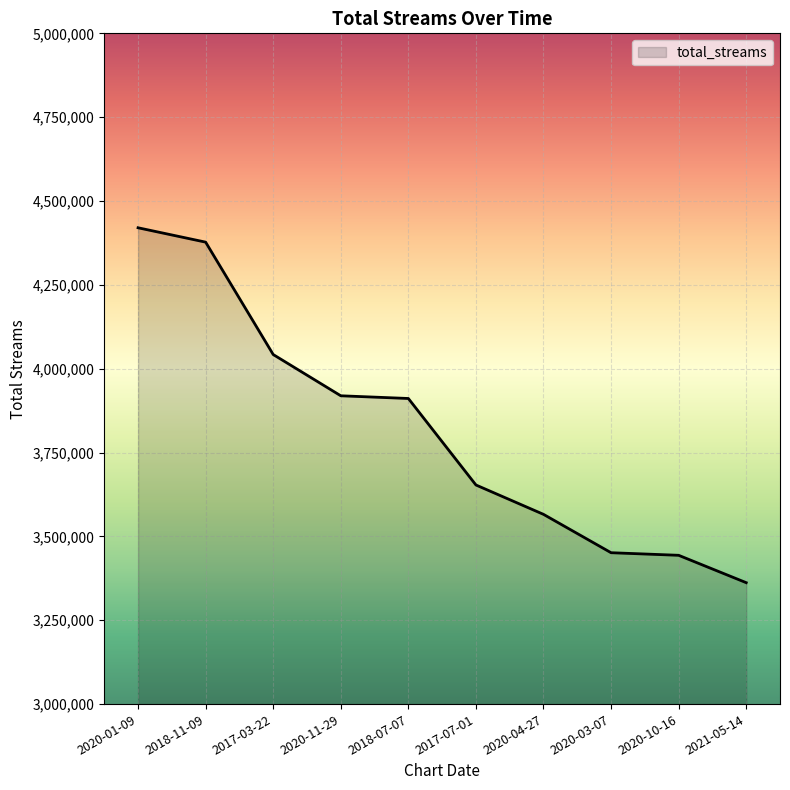

Which has a higher value, 2020-03-07 or 2017-03-22?

2017-03-22